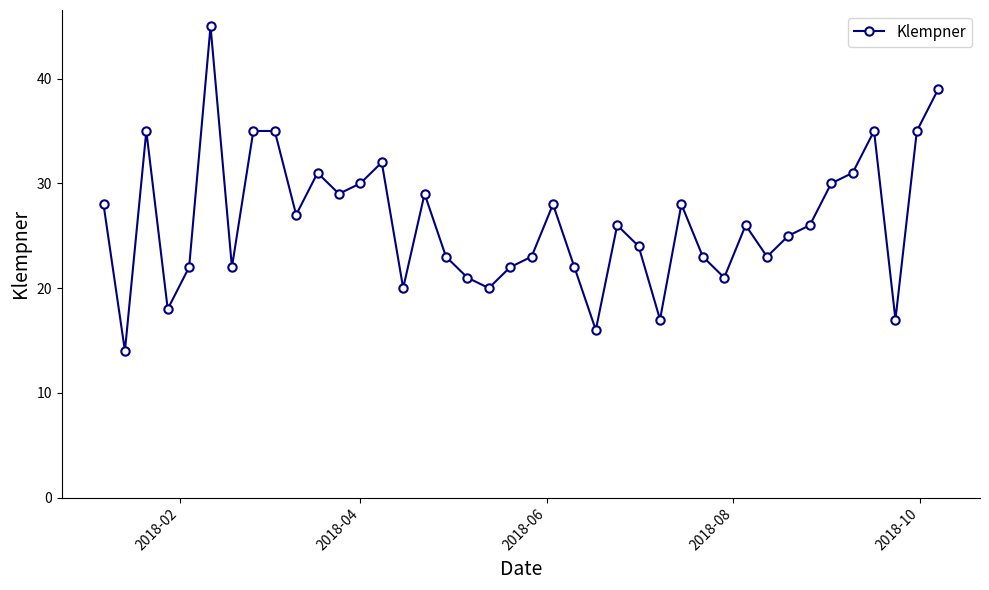

Reading left to right, extract all data points from this chart.

28	14	35	18	22	45	22	35	35	27	31	29	30	32	20	29	23	21	20	22	23	28	22	16	26	24	17	28	23	21	26	23	25	26	30	31	35	17	35	39